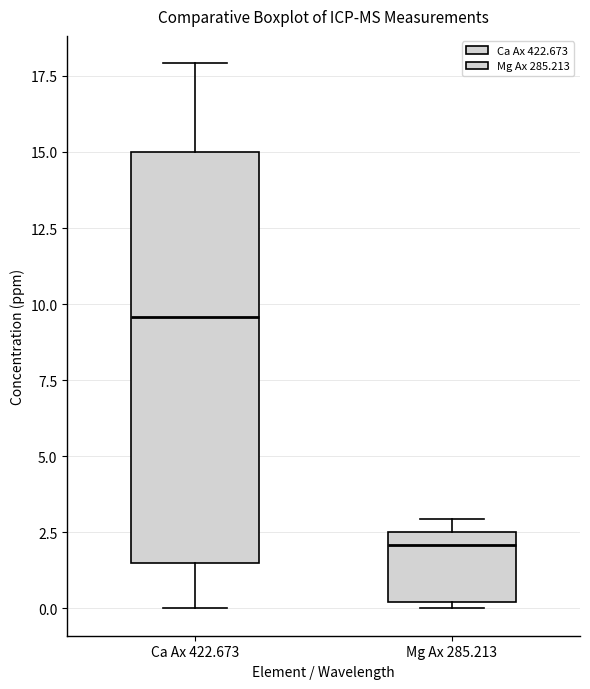

Which box is the tallest, from its lower edge to its upper edge?

Ca Ax 422.673